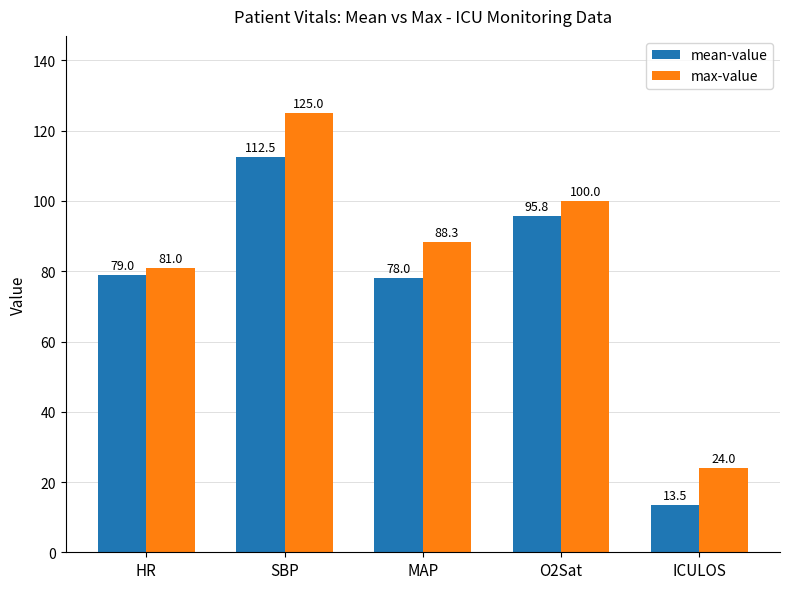

At HR, list the series in order from smallest to largest.

mean-value, max-value